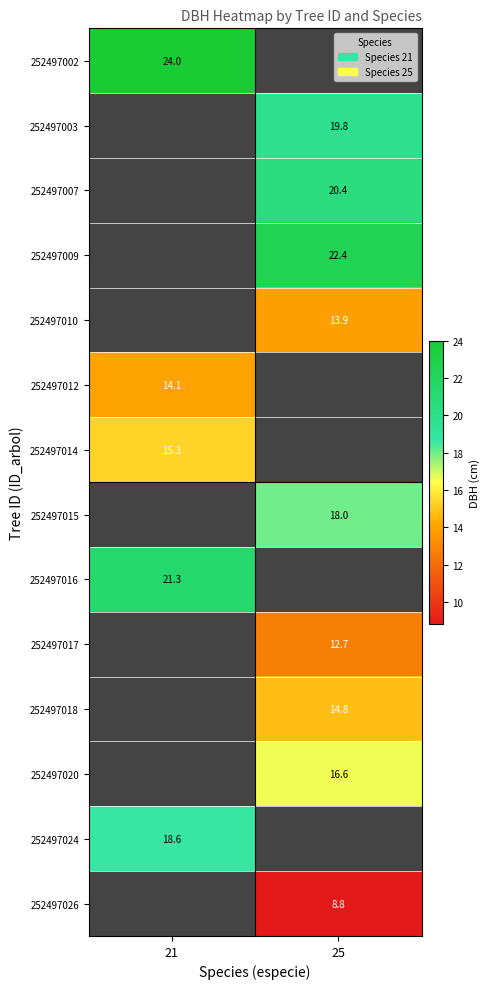

At how many categories does at least one series exceed 15?

2